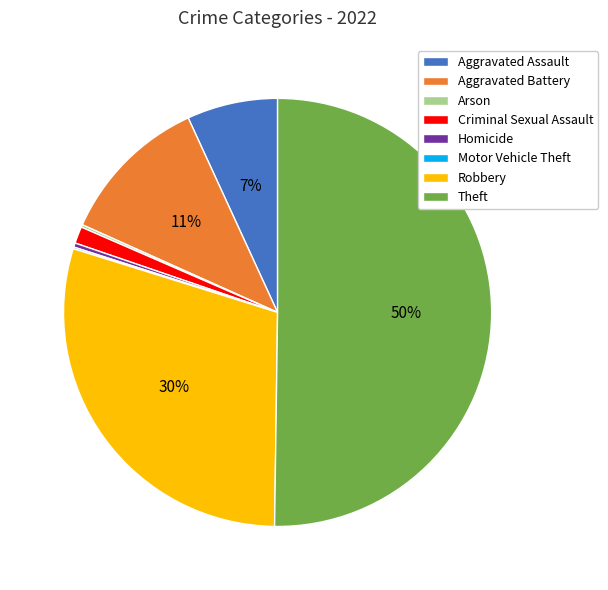

To the nearest percent, what is the average slice percentage?

12%